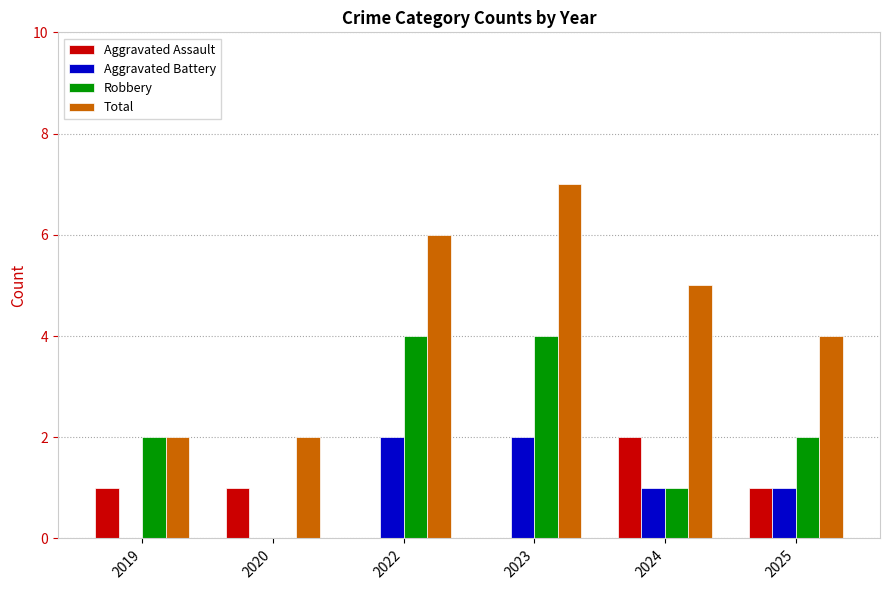

The Aggravated Assault series shows 0 at 2023. True or false?

True